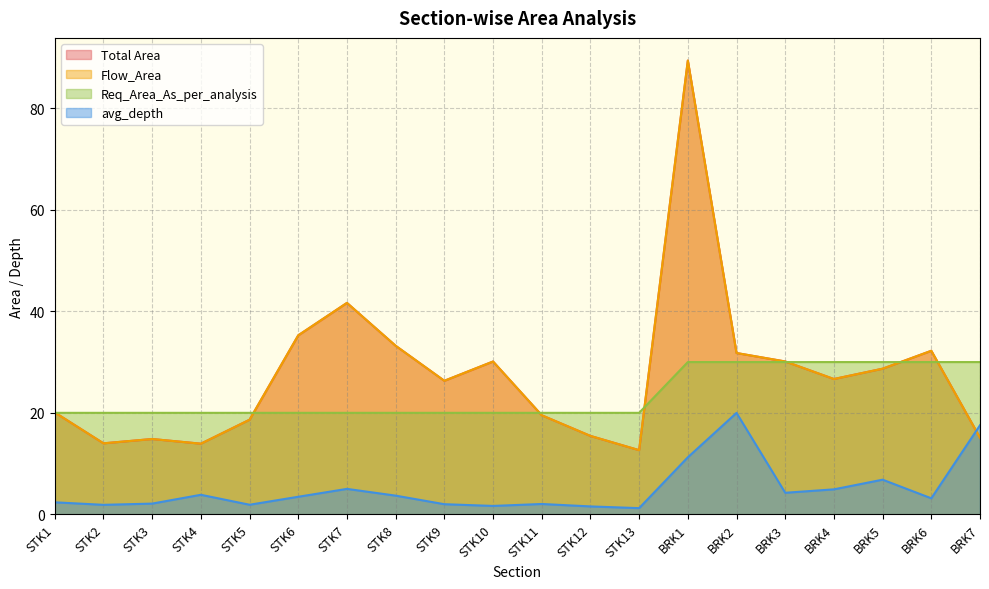

What is the value of the Total Area point at the 1st from the left?

20.1